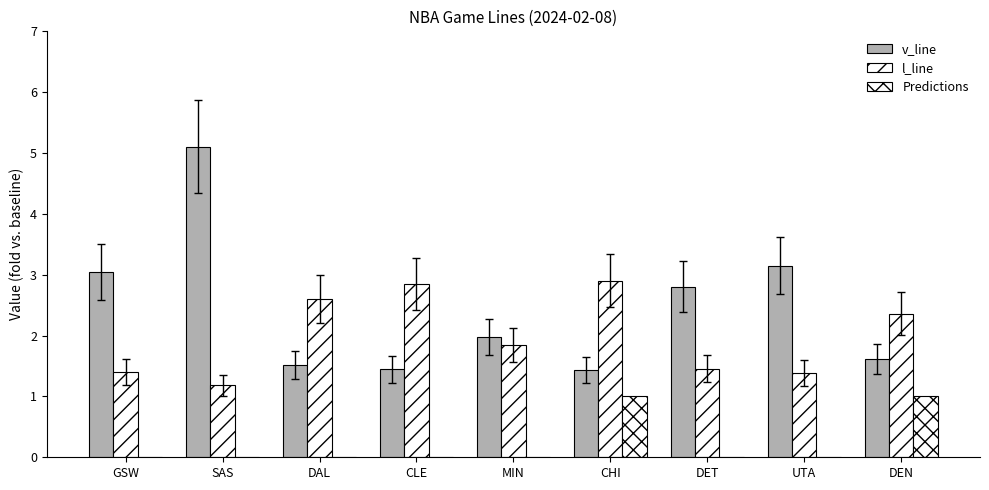

Does the chart contain stacked bars?

No